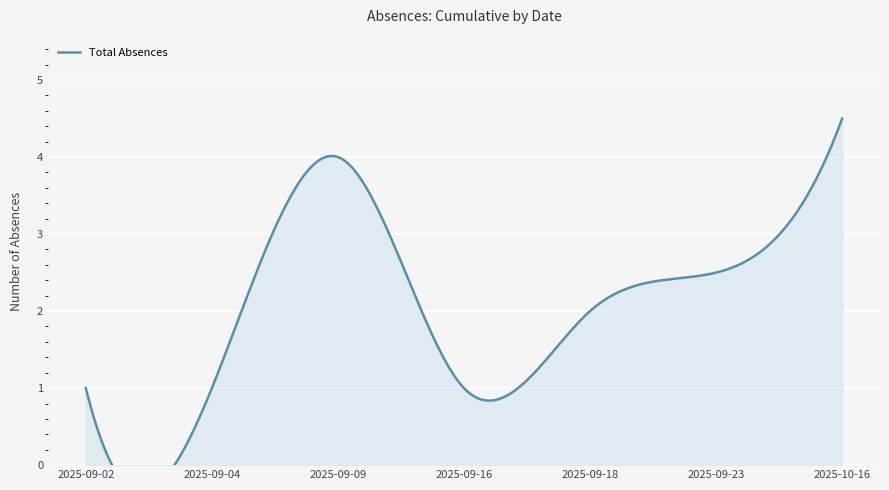

The value at 2025-09-16 is 1.4. True or false?

False